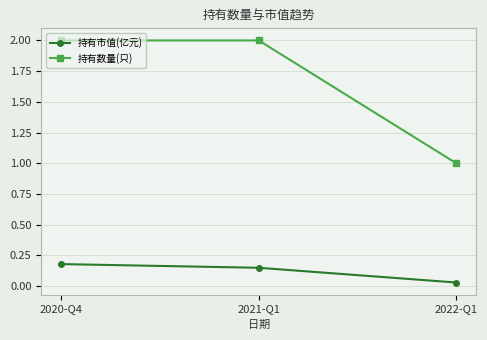

Rank the series by their average value, from highest to lowest.

持有数量(只), 持有市值(亿元)